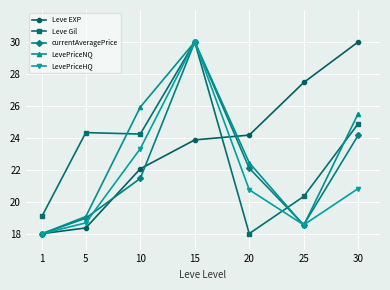

What is the difference between the highest and lowest values at 25?

8.9